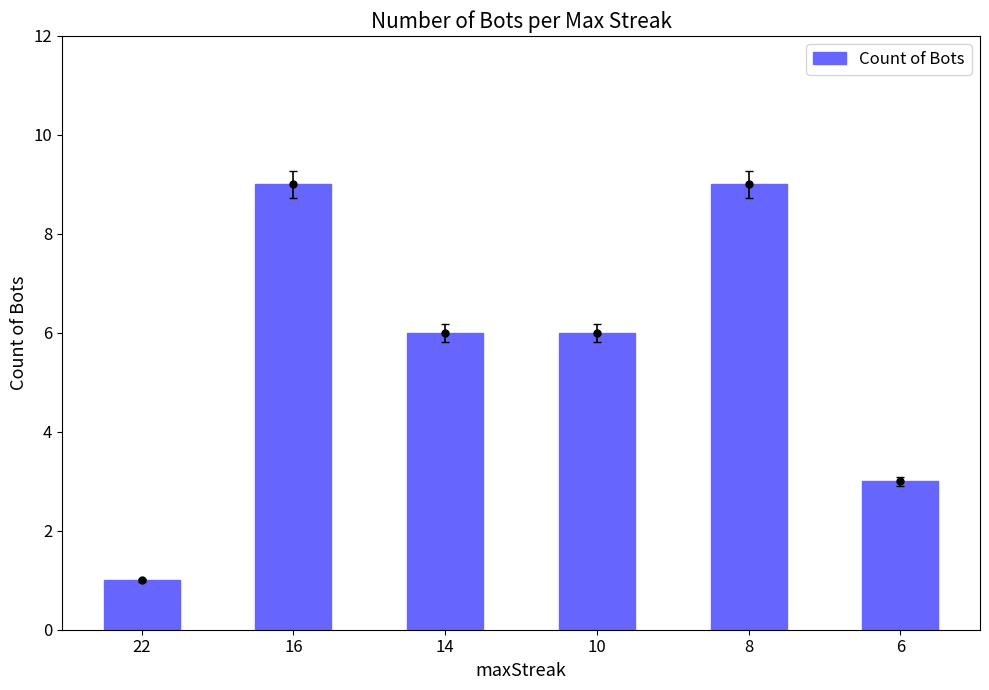

What is the value of the 4th bar from the left?

6